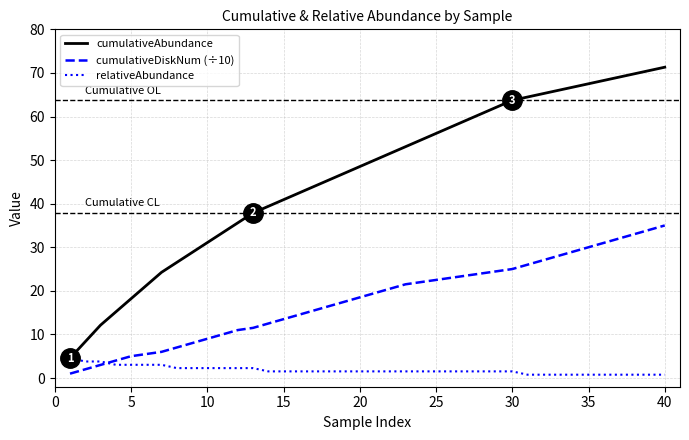

List the series in order of their overall mean, lowest first.

relativeAbundance, cumulativeDiskNum (÷10), cumulativeAbundance